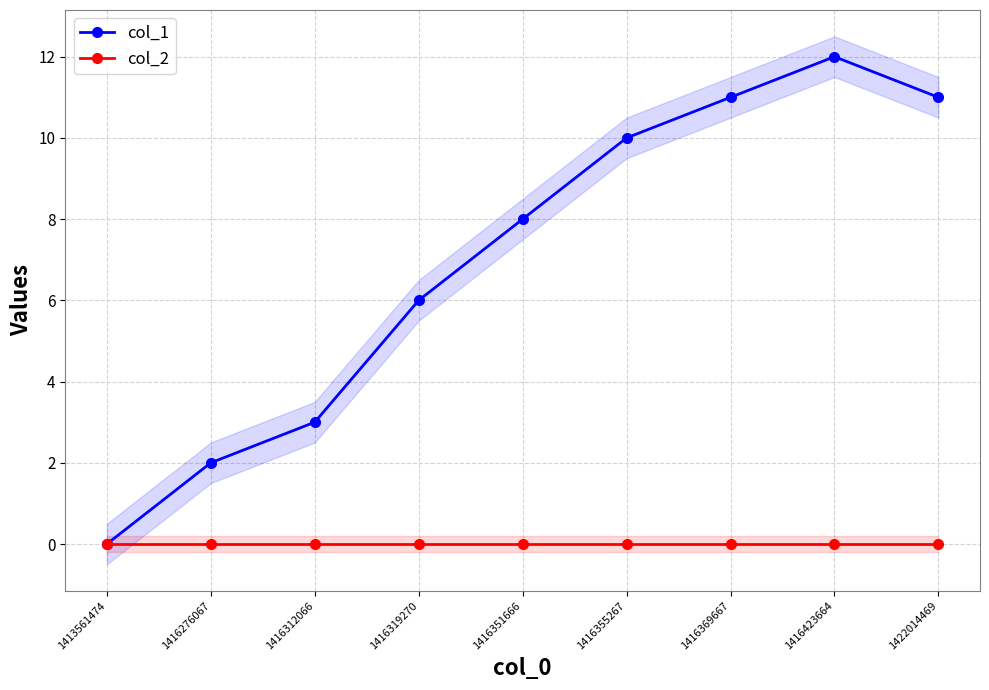

True or false: col_2 and col_1 intersect in this chart.

False